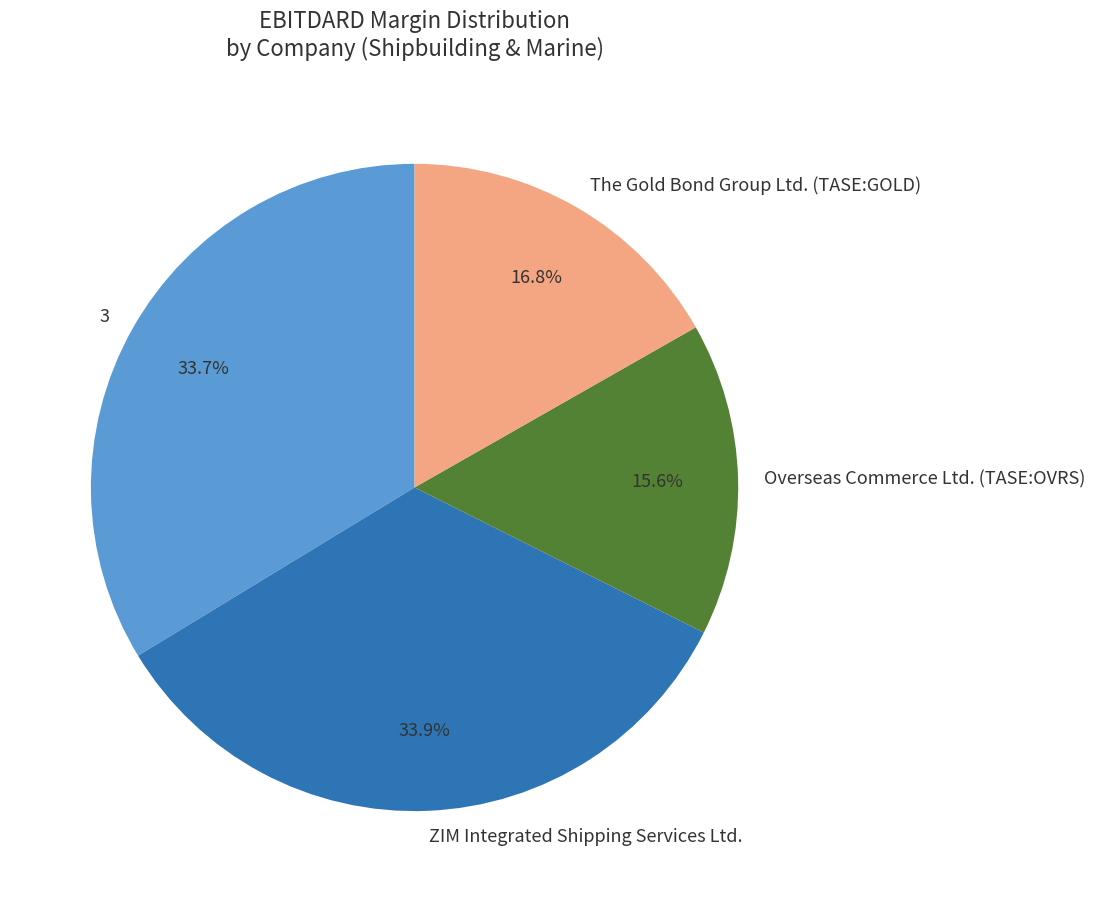

Combined, what portion of the pie is Overseas Commerce Ltd. (TASE:OVRS) and ZIM Integrated Shipping Services Ltd.?

49.5%